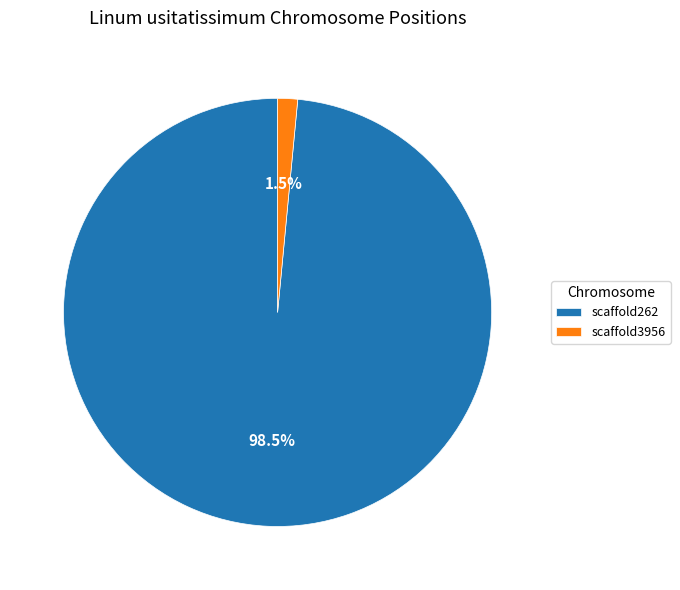

What is the largest slice in the pie chart?

scaffold262